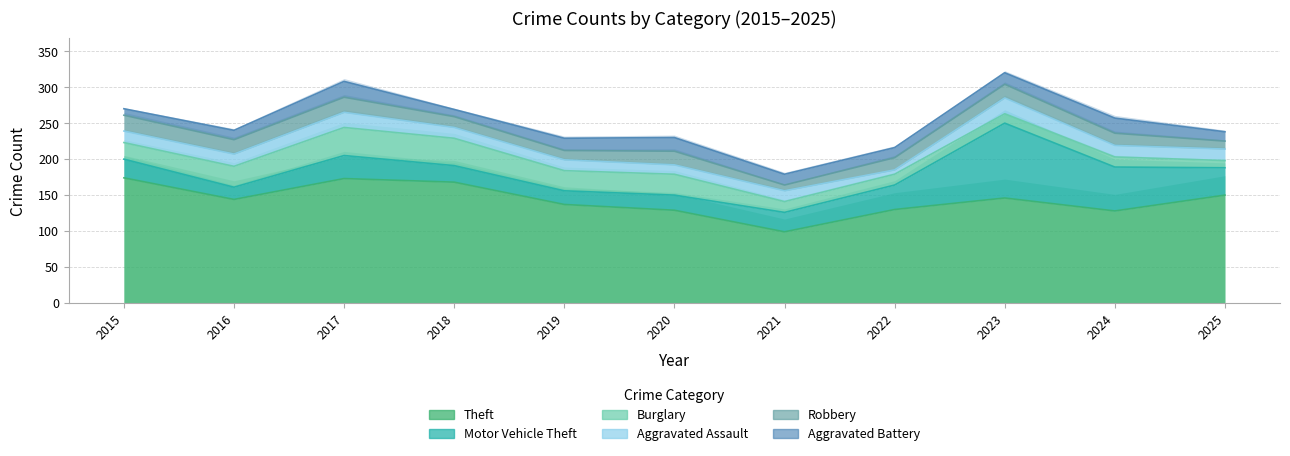

What is the spread (max minus min) of values at 2019?

124